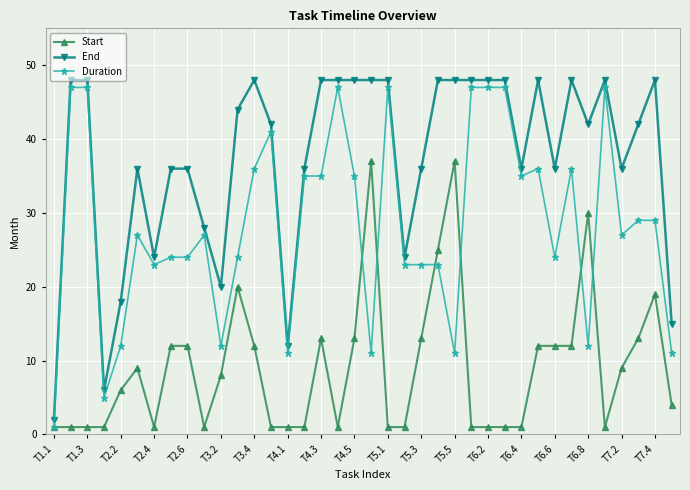

What is the value of the End point at the 9th from the left?

36